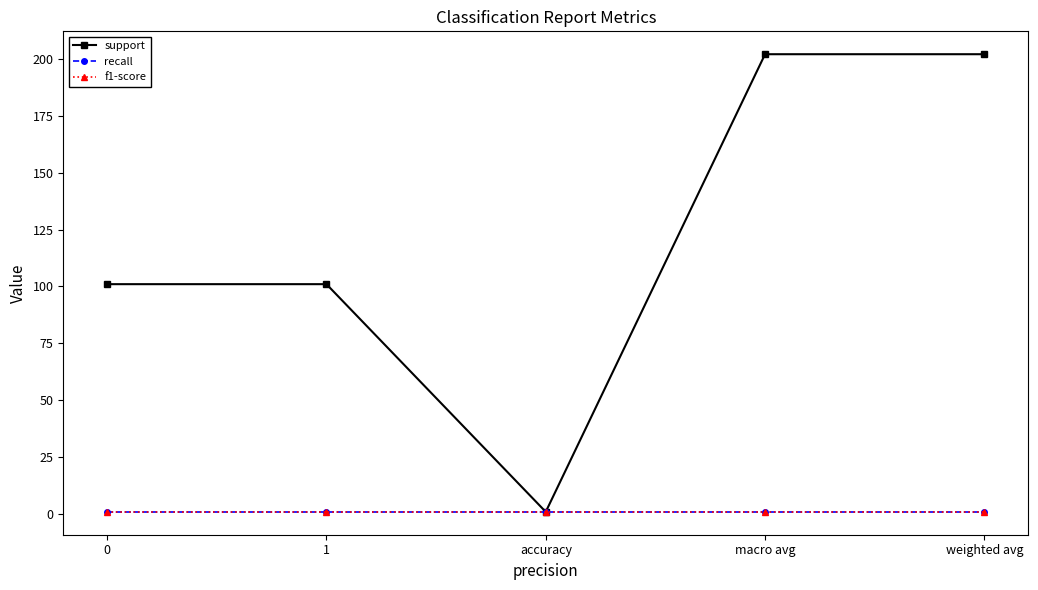

Reading right to left, transcribe all the data shown in this chart.

support: 202	202	1	101	101
recall: 1	1	1	1	1
f1-score: 1	1	1	1	1